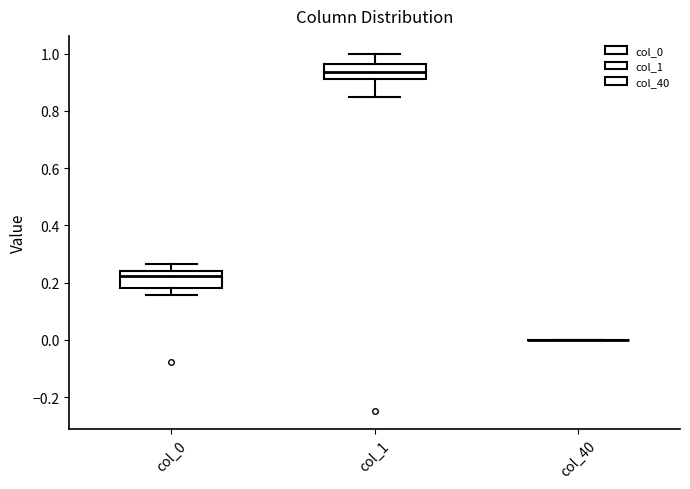

Reading left to right, transcribe this box plot: for each box, give where its median line is, the range the box spans, and where its two whiskers end, as read against the y-axis. The values are not printed on the chart, so give them approximately, as read against the axis.

col_0: median 0.22, box 0.18 to 0.24, whiskers 0.16 to 0.26
col_1: median 0.94, box 0.92 to 0.96, whiskers 0.86 to 1.00
col_40: box collapsed to a line at 0.00, whiskers 0.00 to 0.00